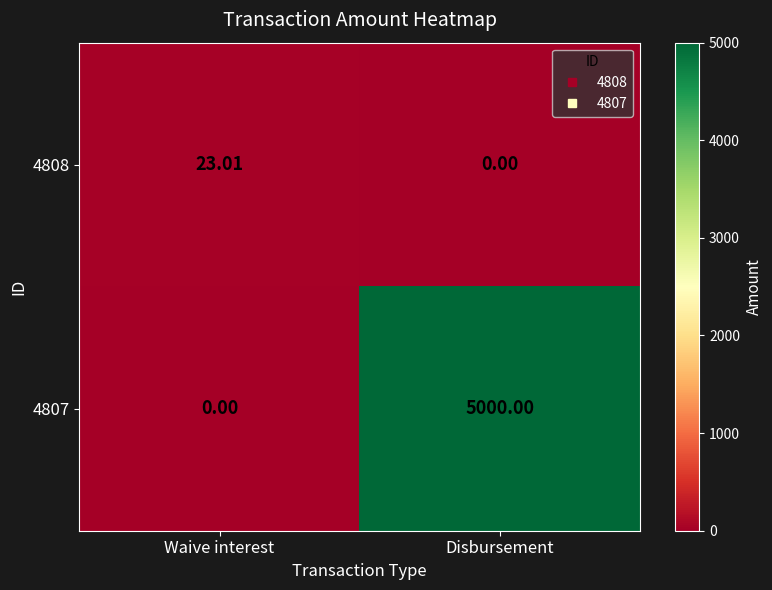

List the labels in order of 4807 value, largest first.

Disbursement, Waive interest